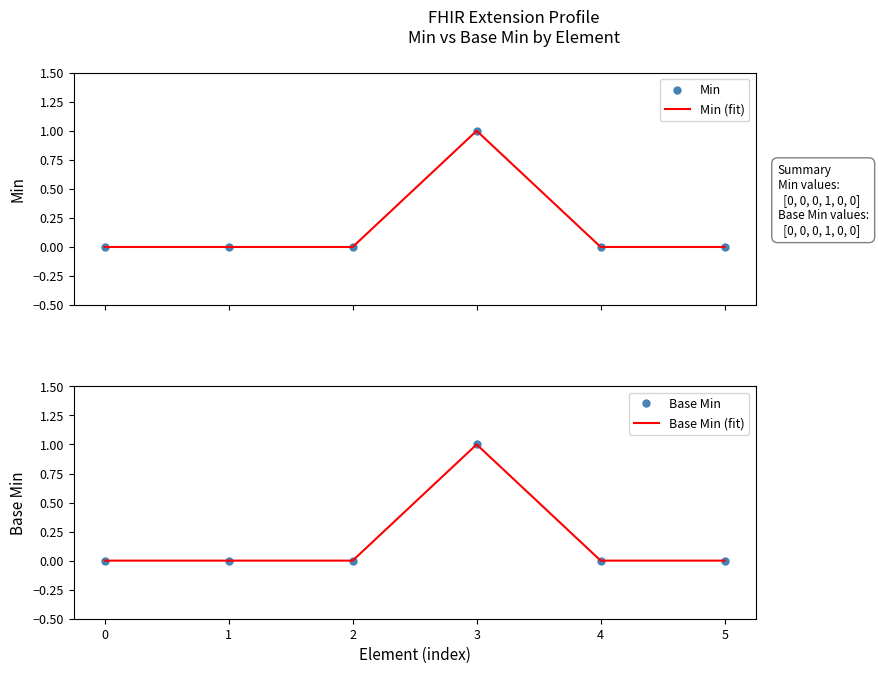

At how many categories does at least one series exceed 0?

1